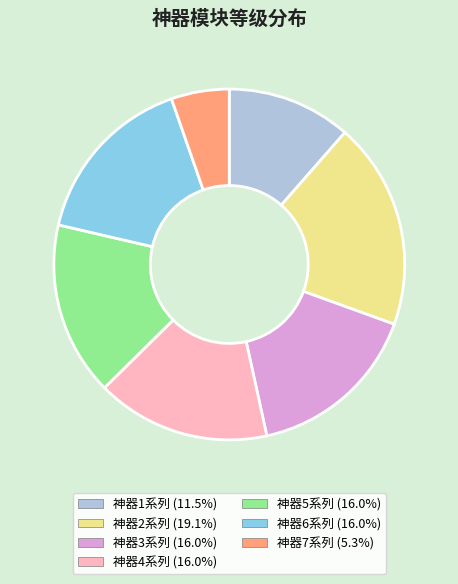

What is the ratio of the value at 神器3系列 (16.0%) to the value at 神器2系列 (19.1%)?

0.8